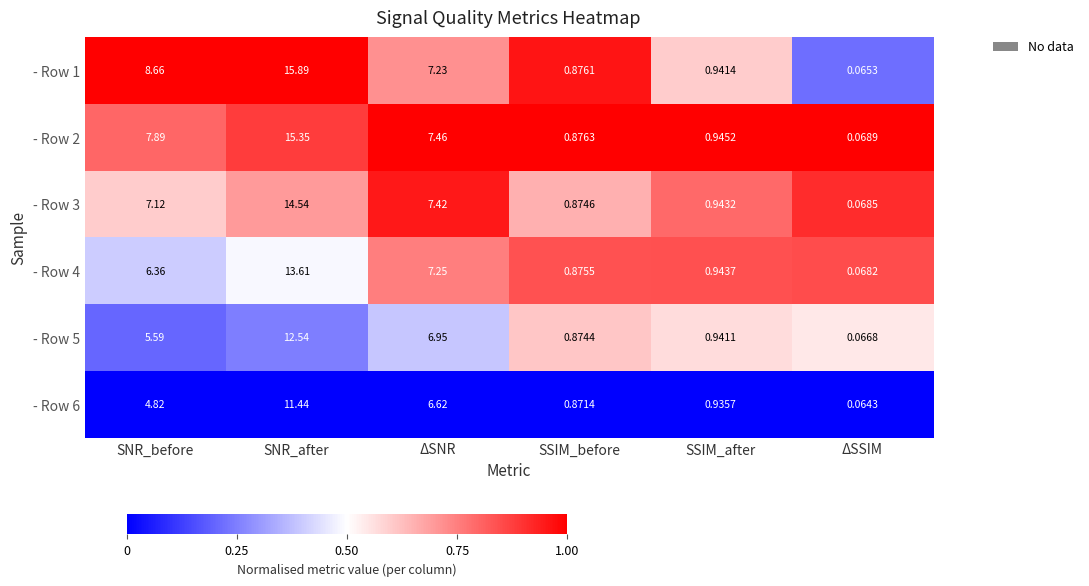

List the labels in order of - Row 3 value, largest first.

SNR_after, ΔSNR, SNR_before, SSIM_after, SSIM_before, ΔSSIM